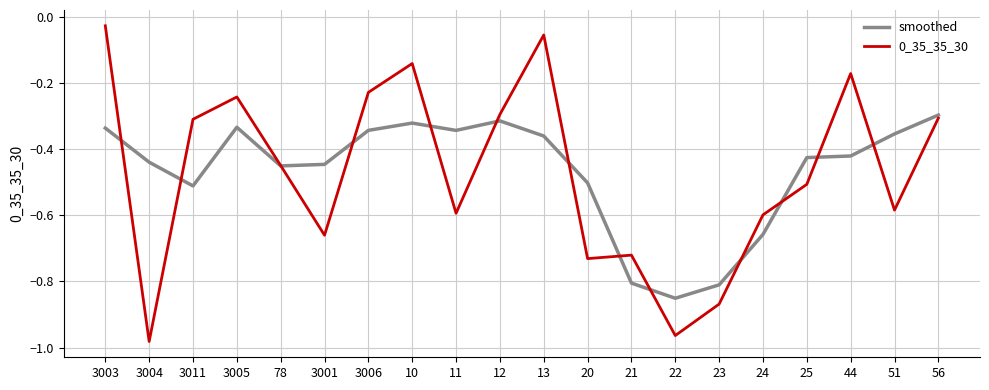

At which category is the sum across all series the highest?

3003